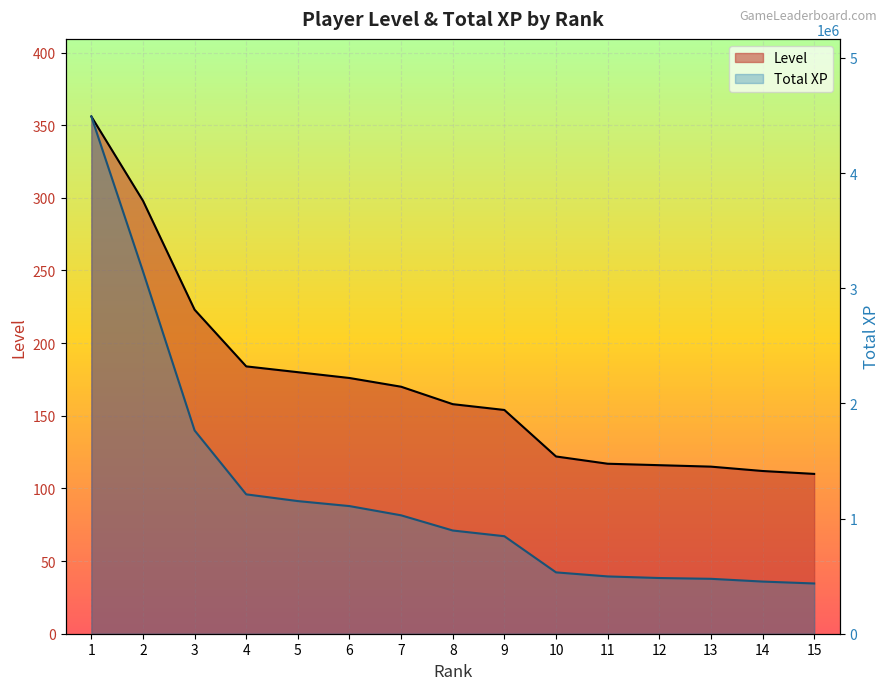

List the series in order of their overall mean, highest first.

Total XP, Level